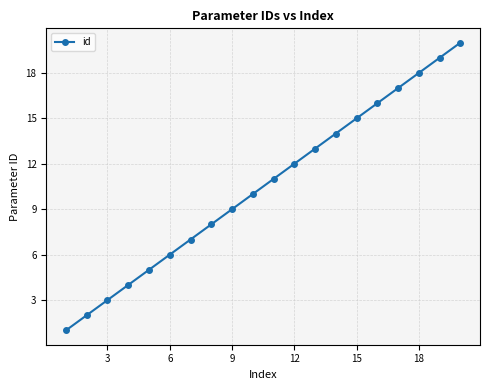

What is the sum of all values?

210